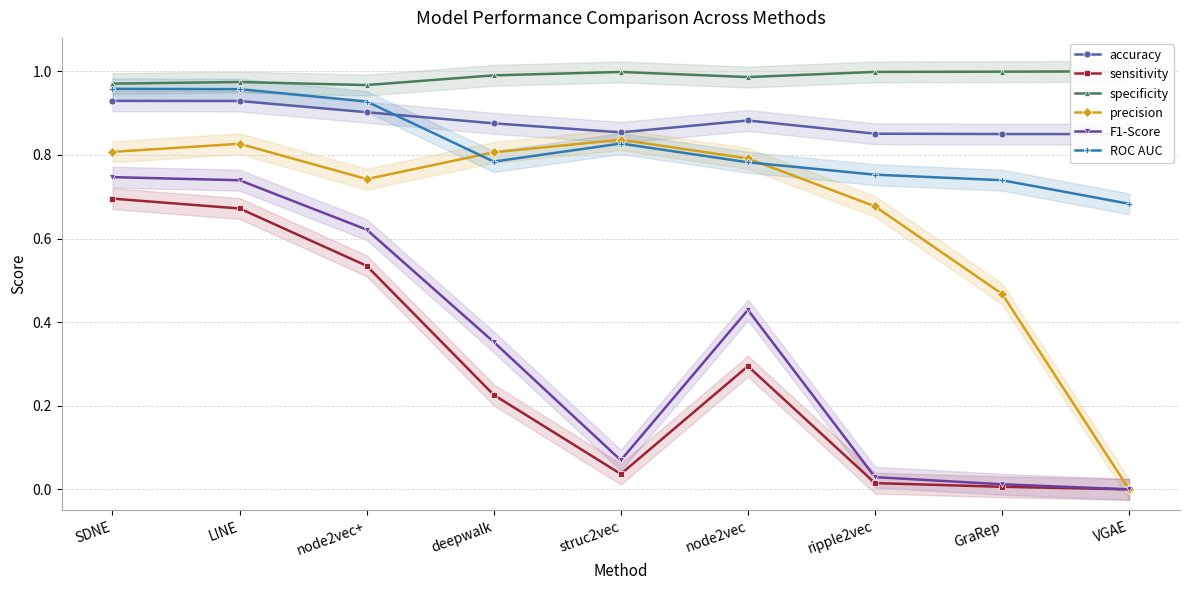

The value of ROC AUC at deepwalk is 0.8. True or false?

True